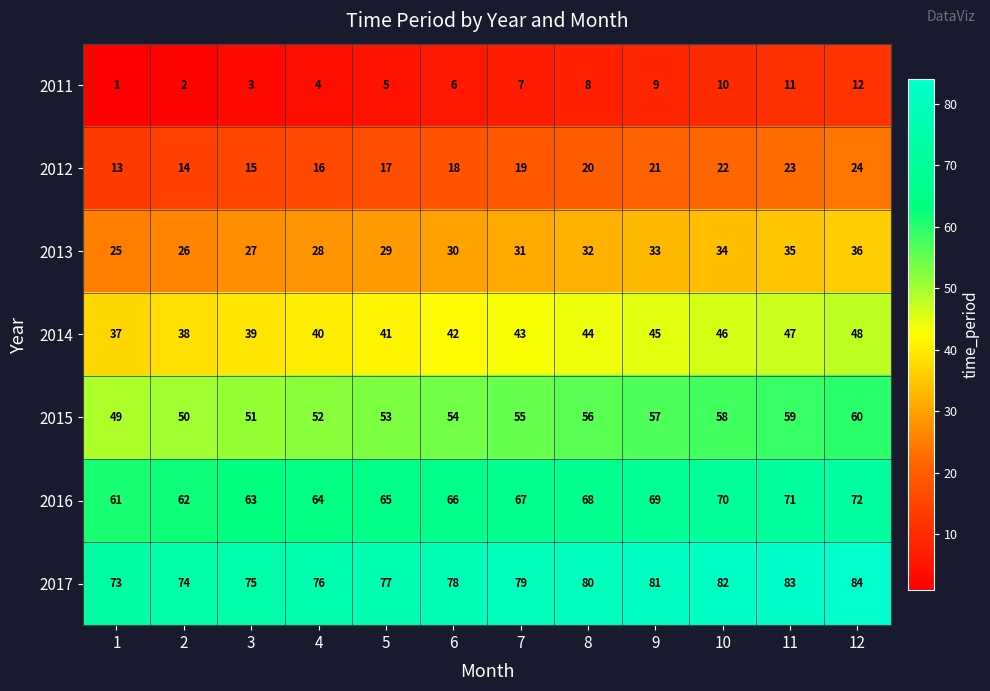

Which series has the largest total across all categories?

2017